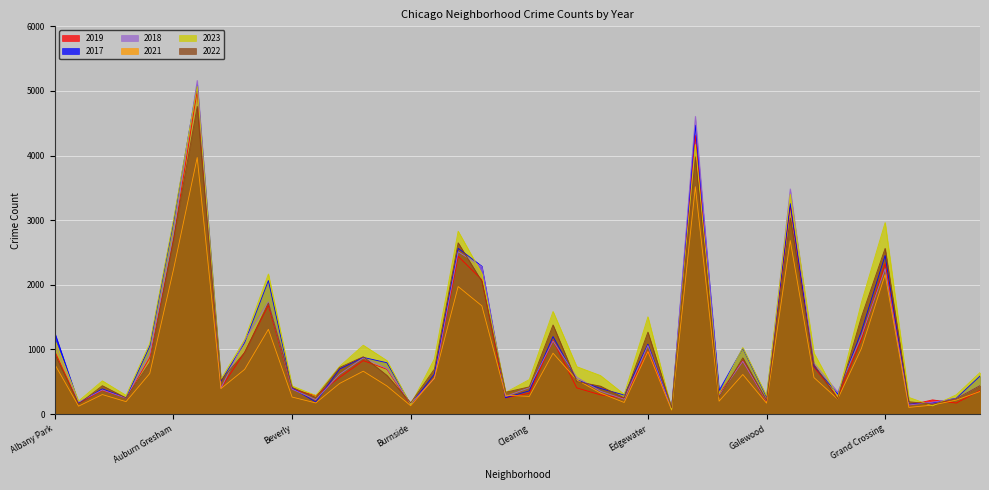

True or false: 2018 has more than 1 interior local peaks.

True